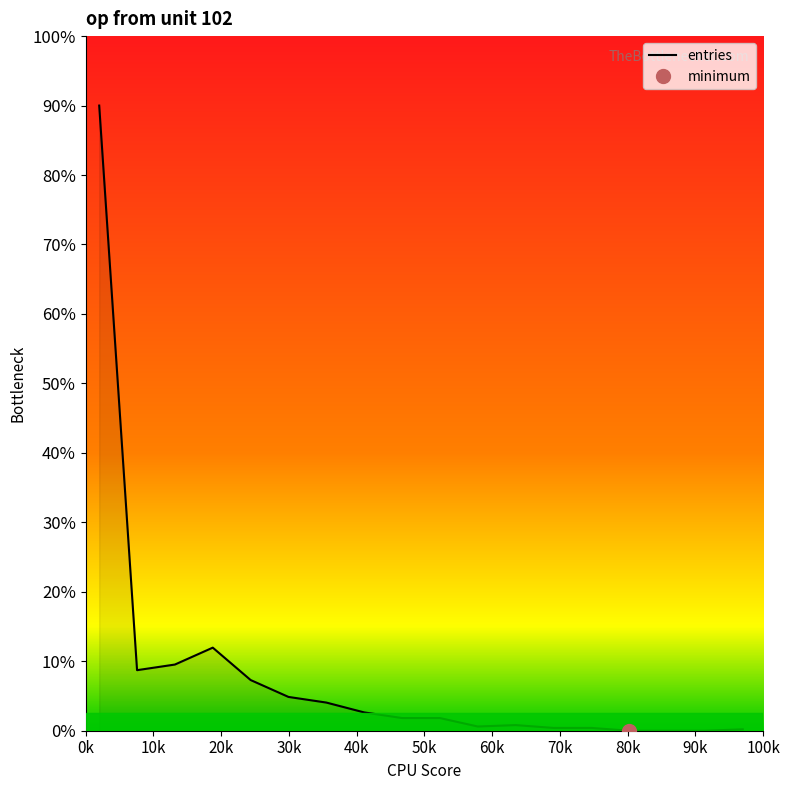

What is the average value?

8.1